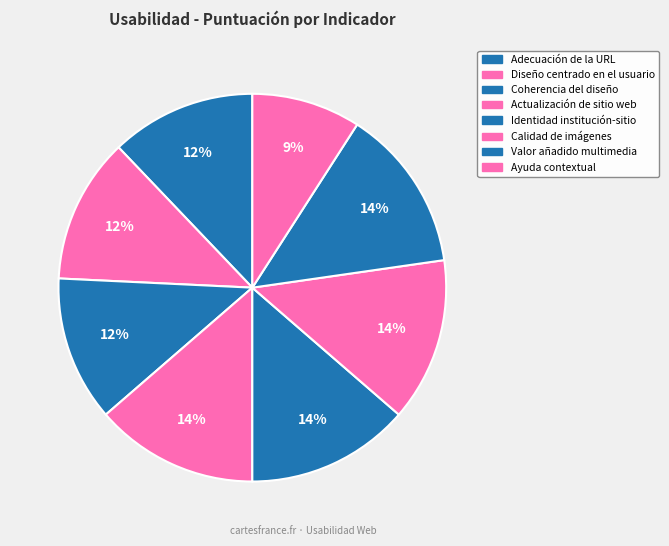

What percentage do Adecuación de la URL and Identidad institución-sitio together represent?

25.8%